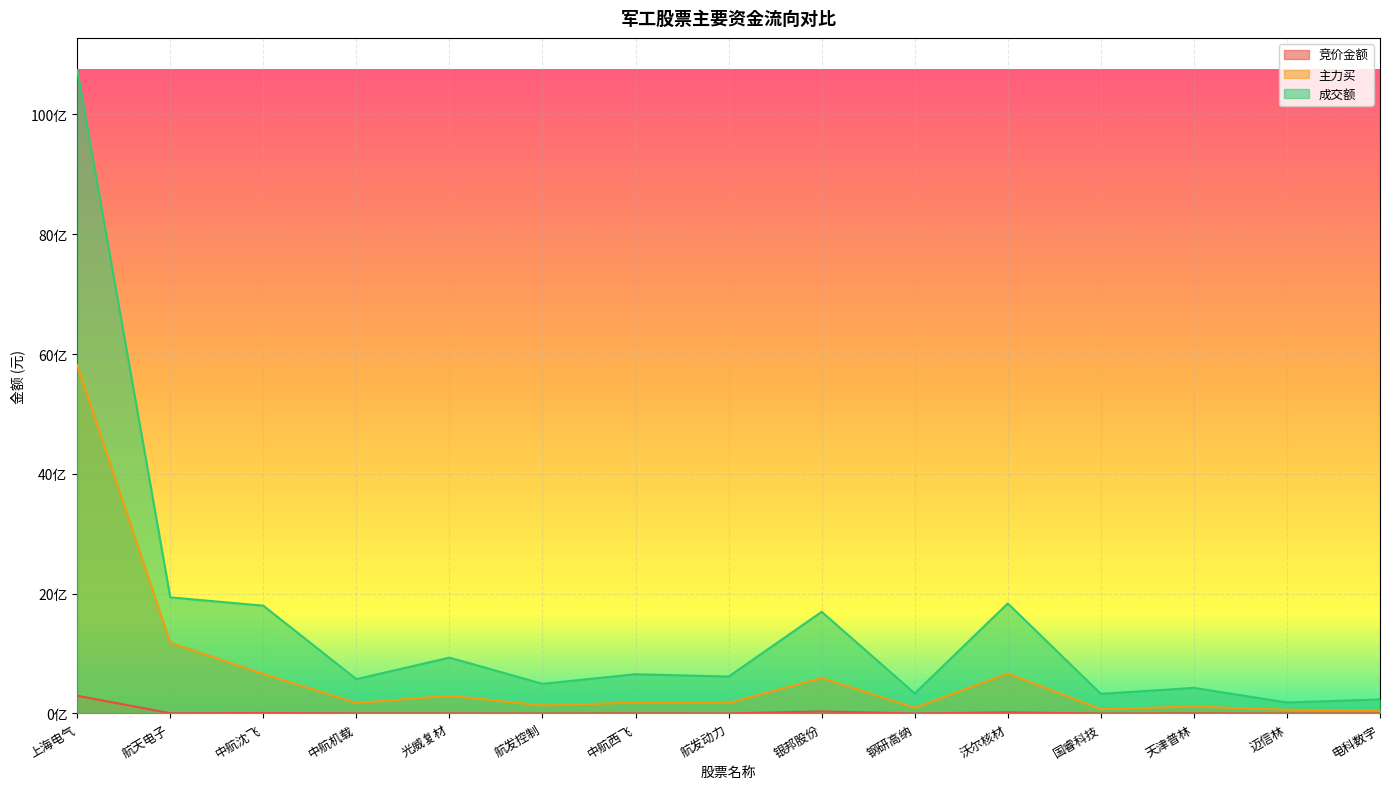

True or false: 成交额 has more than 2 interior local peaks.

True